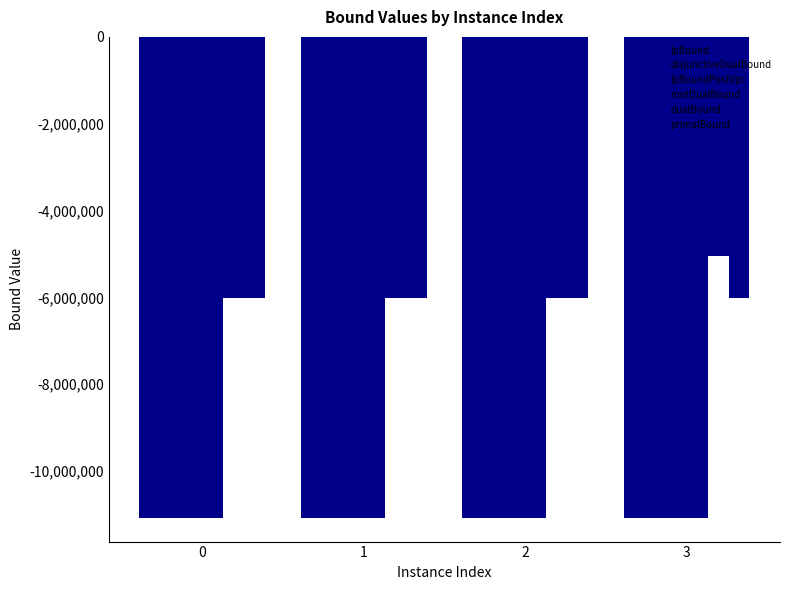

At which category is the sum across all series the highest?

3